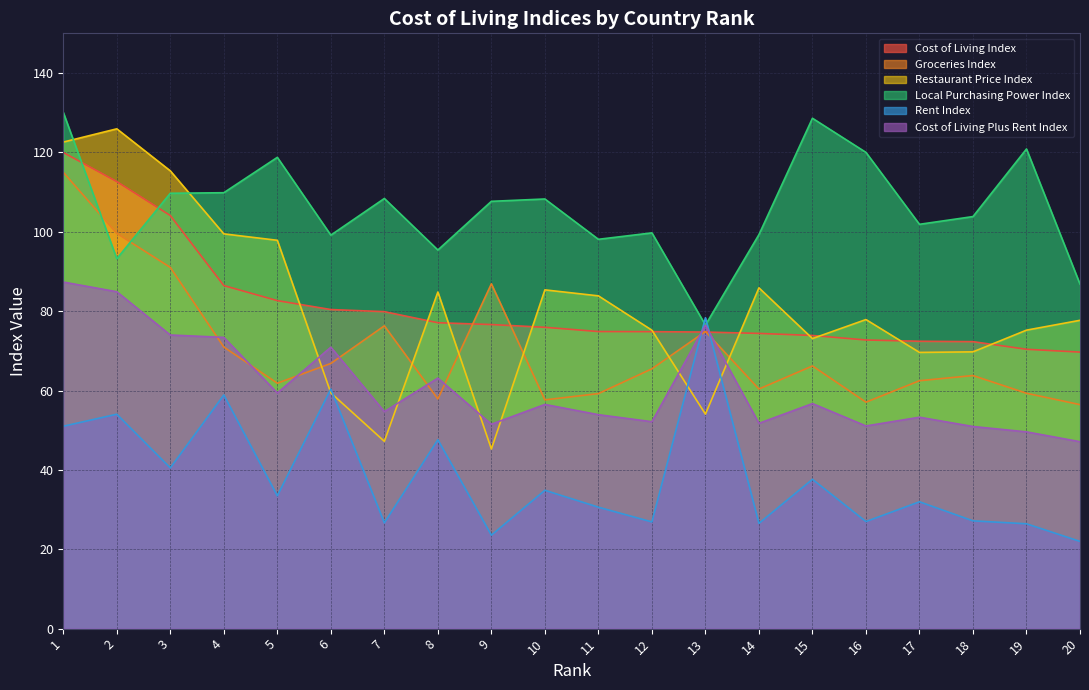

Which series has the widest spread of values?

Restaurant Price Index